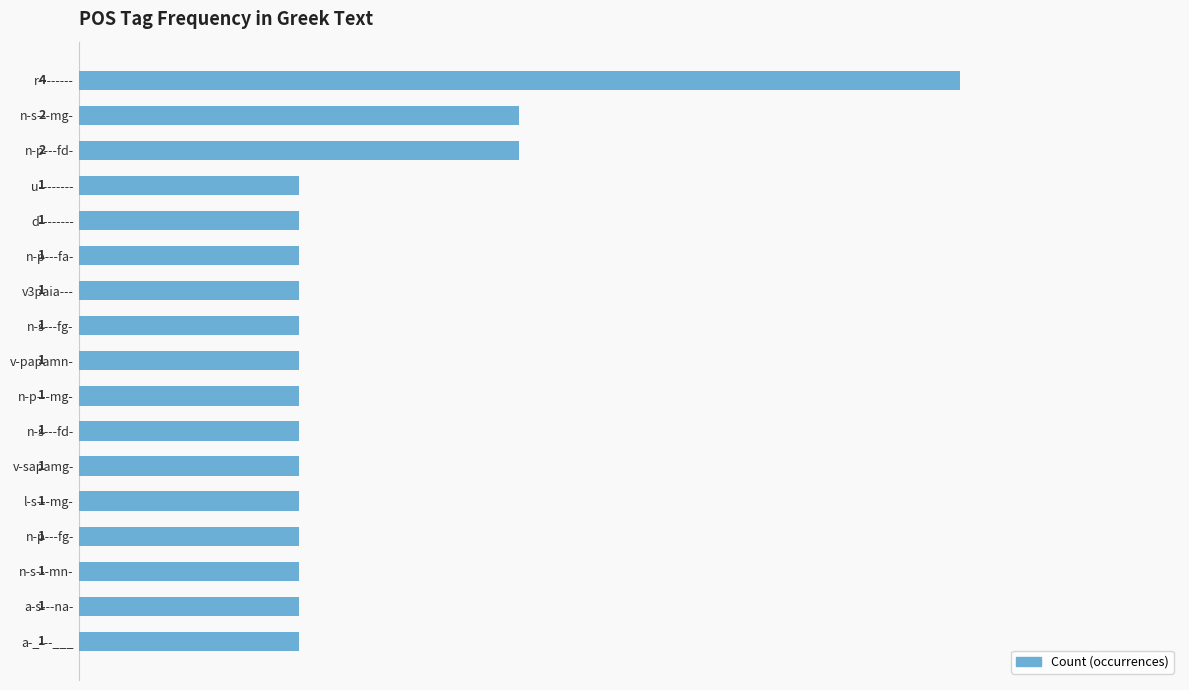

What is the sum of all values?

22